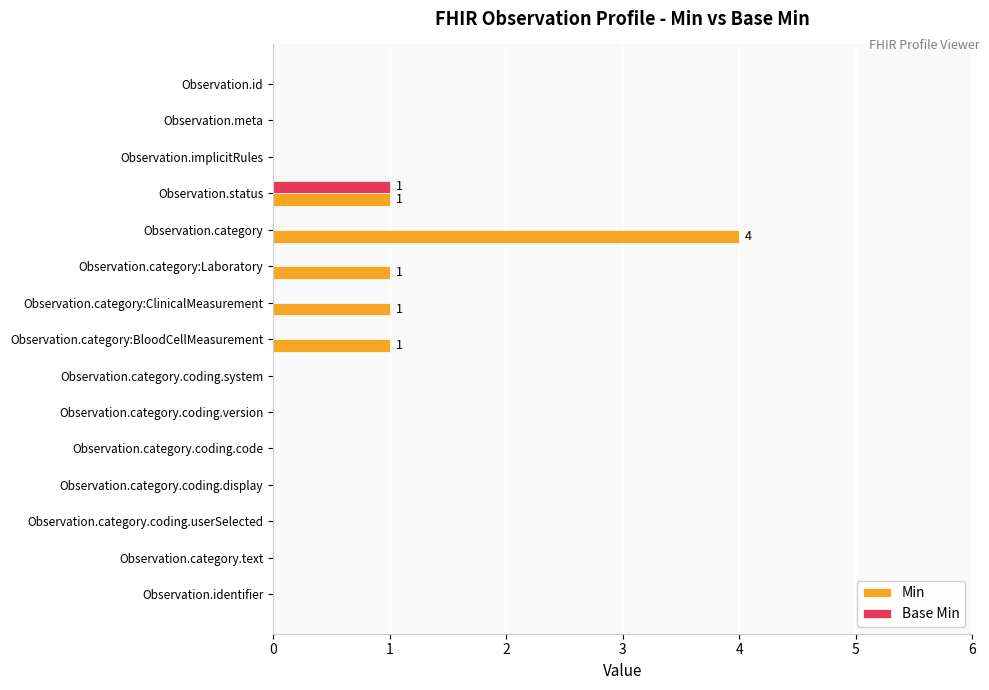

Is it true that Min equals 0 at Observation.category.coding.system?

True